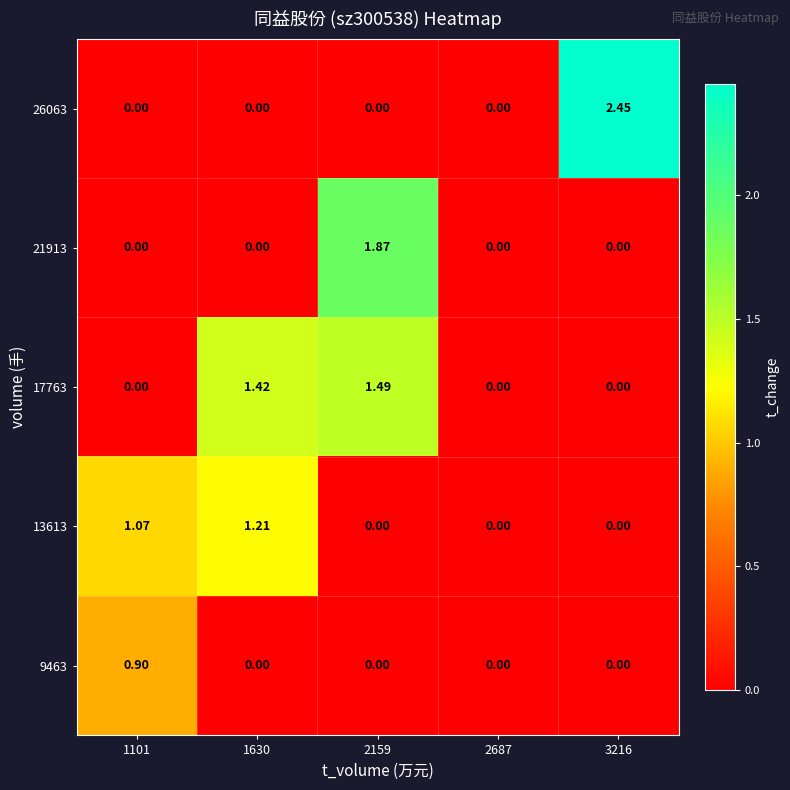

Is the value of 9463 at 1101 greater than the value of 13613 at 2159?

Yes